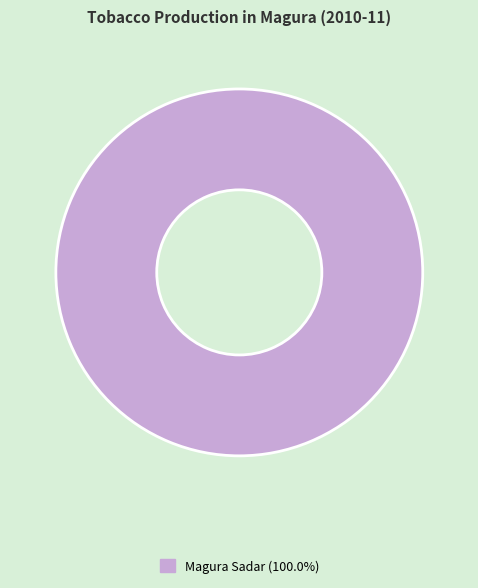

Count the number of slices in the pie.

1